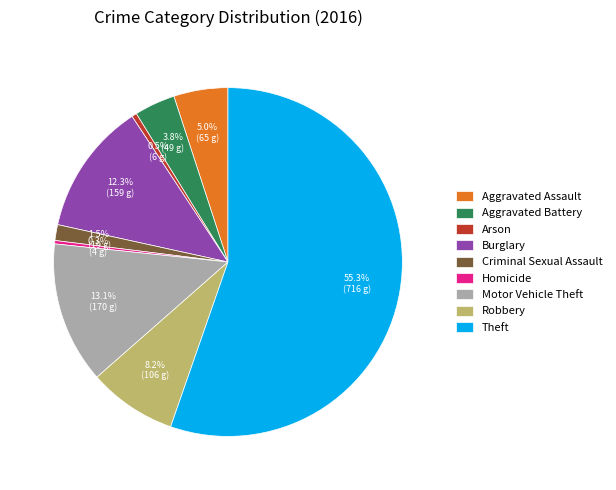

How many slices are in this pie chart?

9